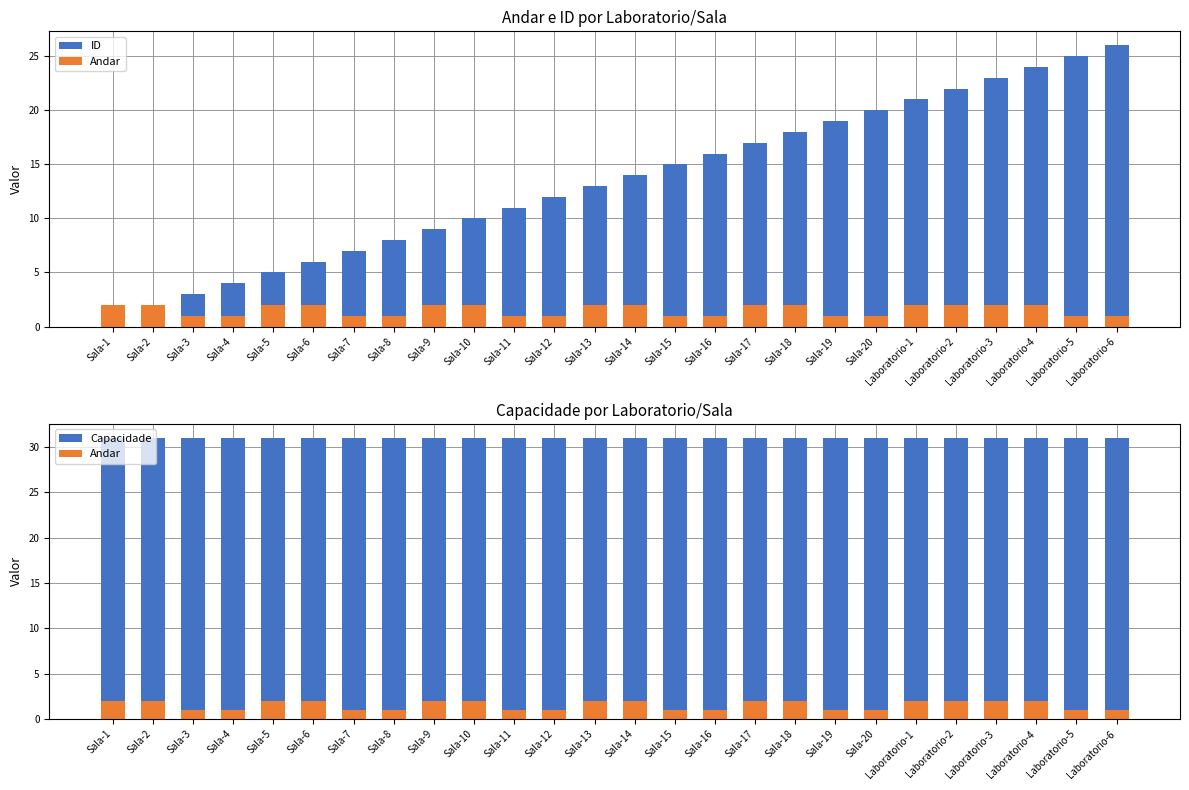

How many data points does each series have?

26